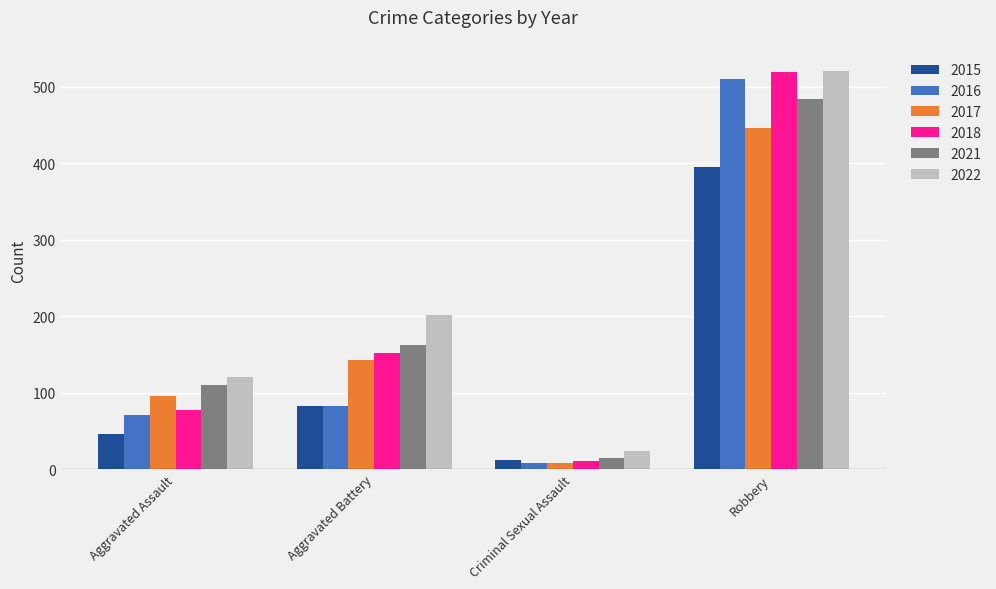

The value of 2021 at Robbery is 484. True or false?

True